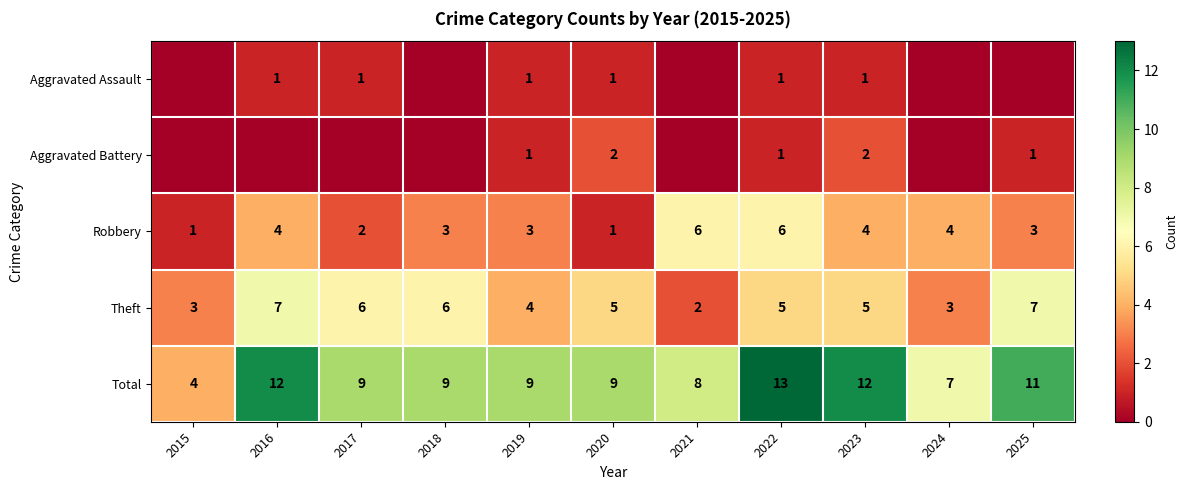

What is the total value across all series at 2016?

24